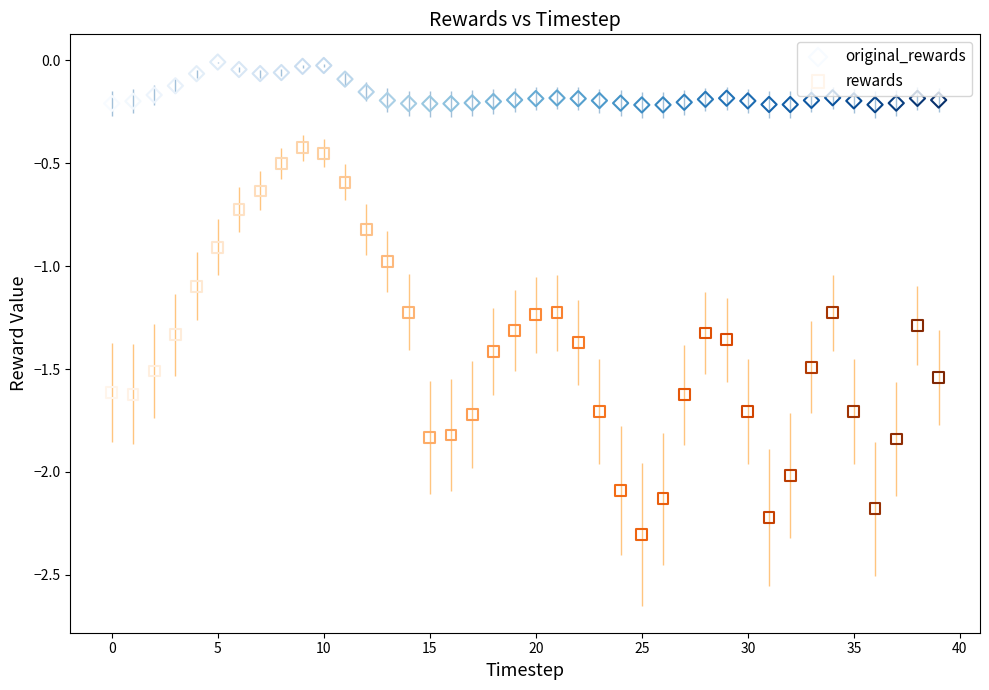

Across all data points, what is the range of Y values (max minus min)?

2.3